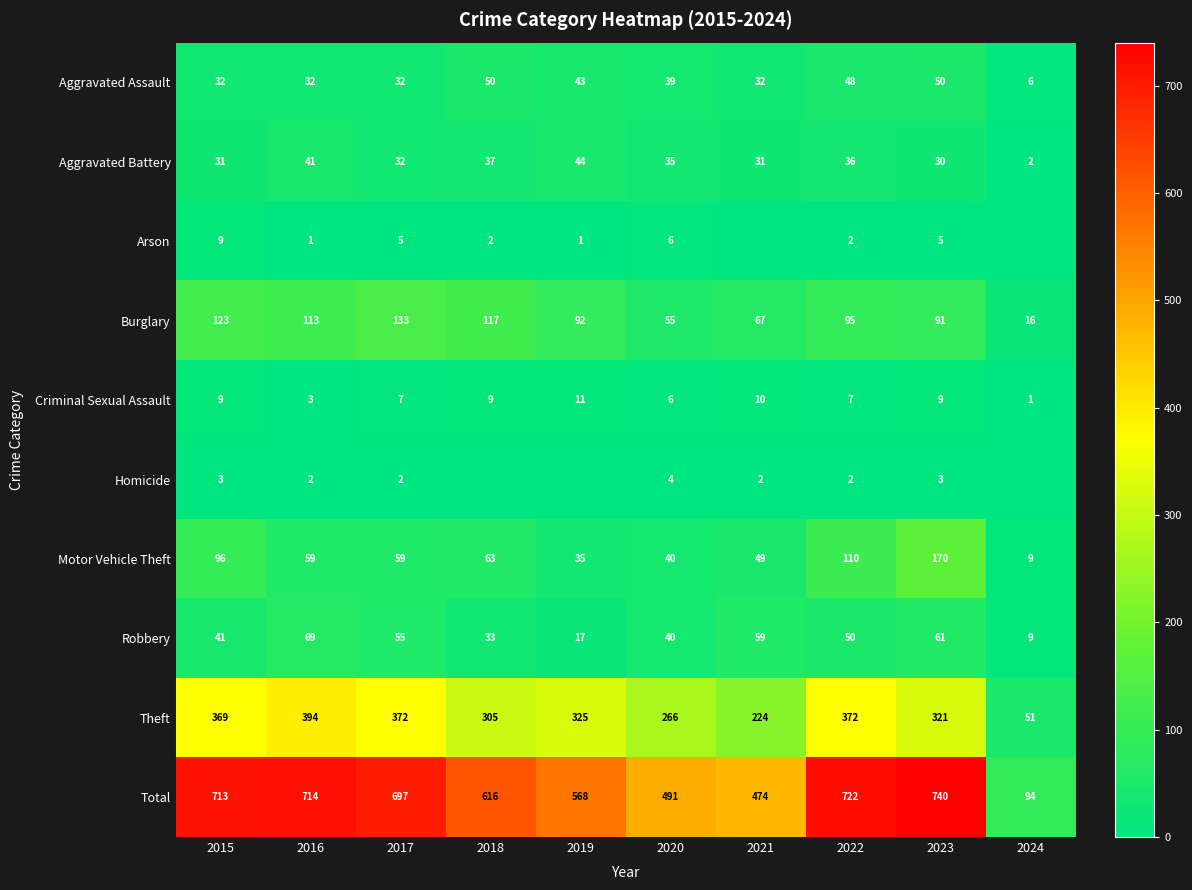

What is the spread (max minus min) of values at 2020?

487